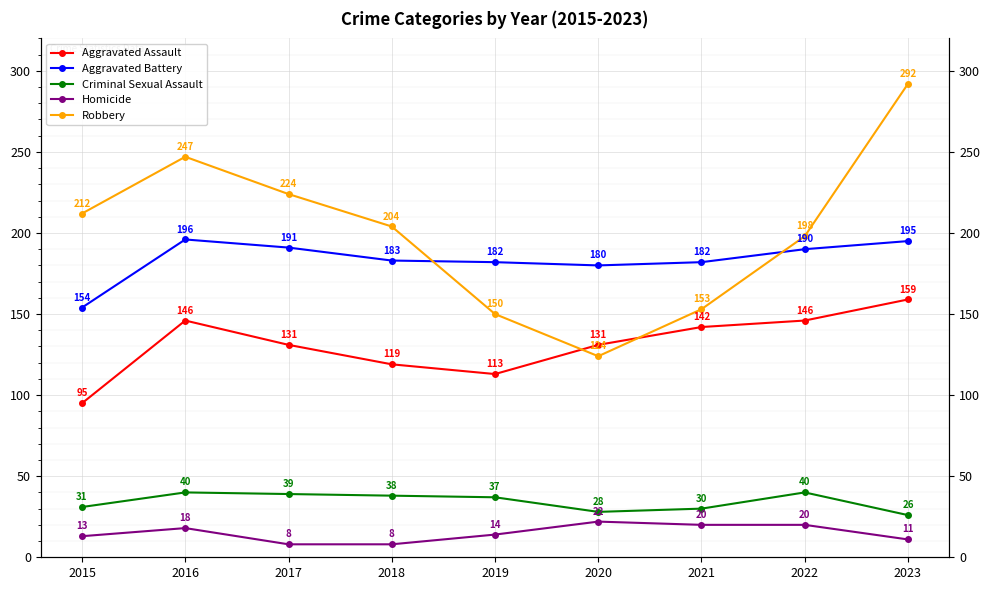

What is the maximum value for Homicide?

22